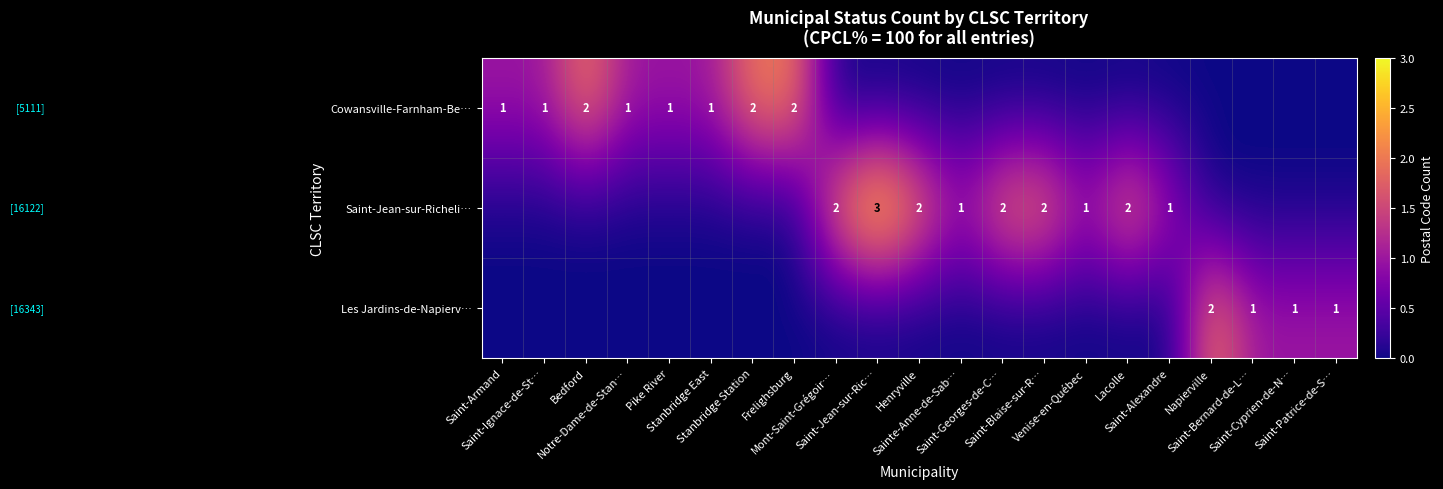

How many data points in Les Jardins-de-Napierv… are above 0?

4